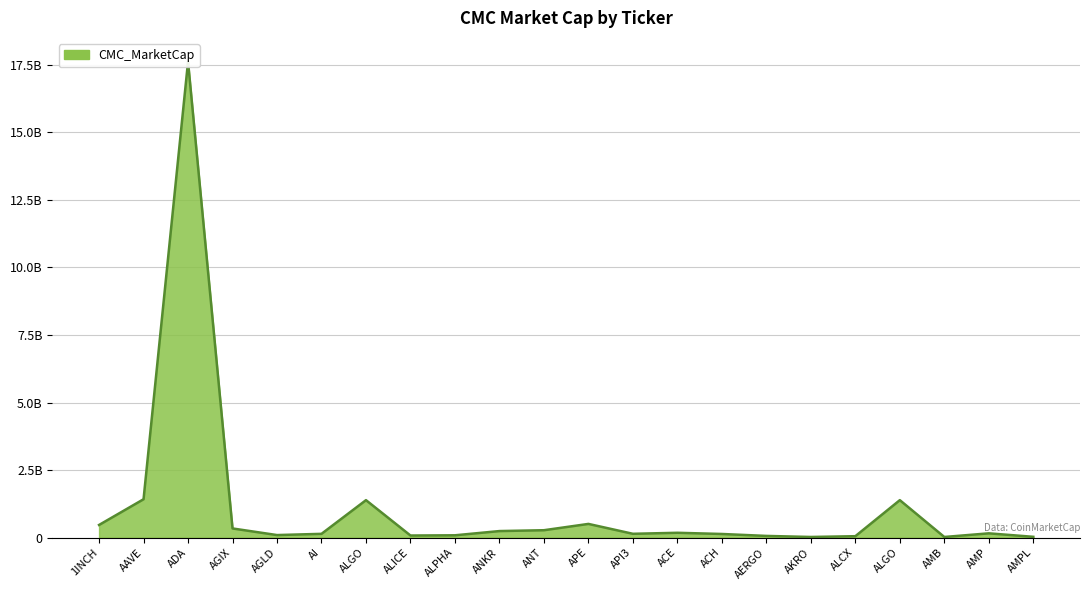

How many lines are shown in the chart?

1